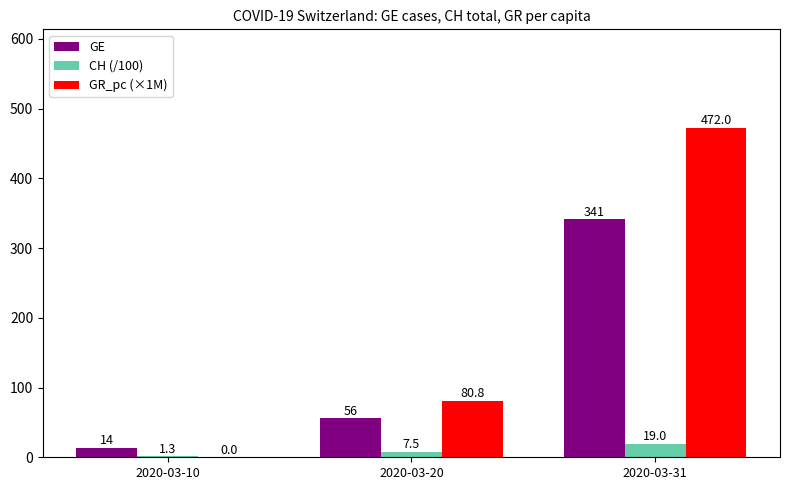

Reading left to right, transcribe all the data shown in this chart.

GE: 14.0	56.0	341.0
CH (/100): 1.3	7.5	19.0
GR_pc (×1M): 0.0	80.8	472.0